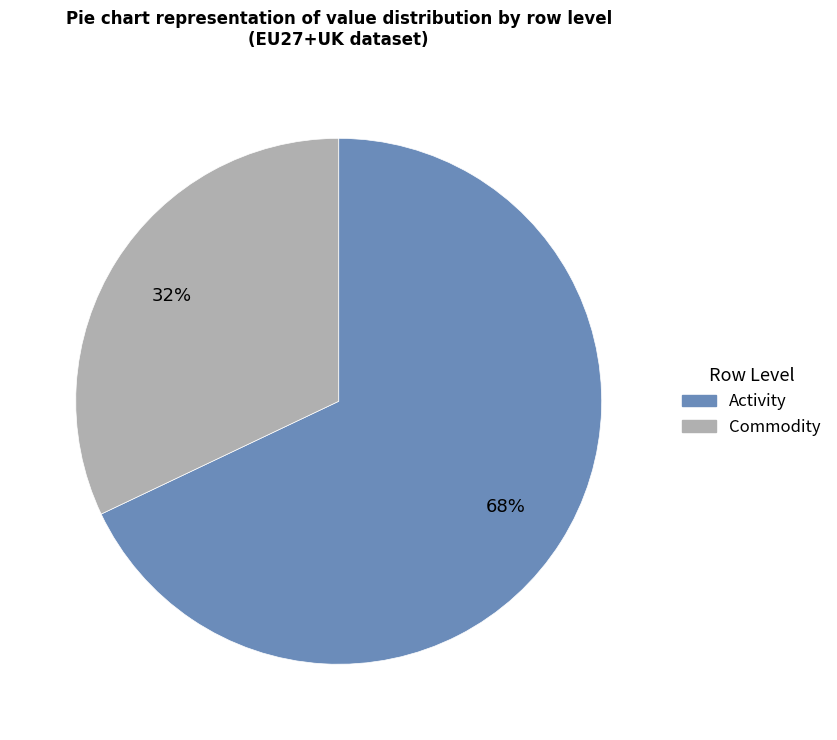

How many slices are in this pie chart?

2